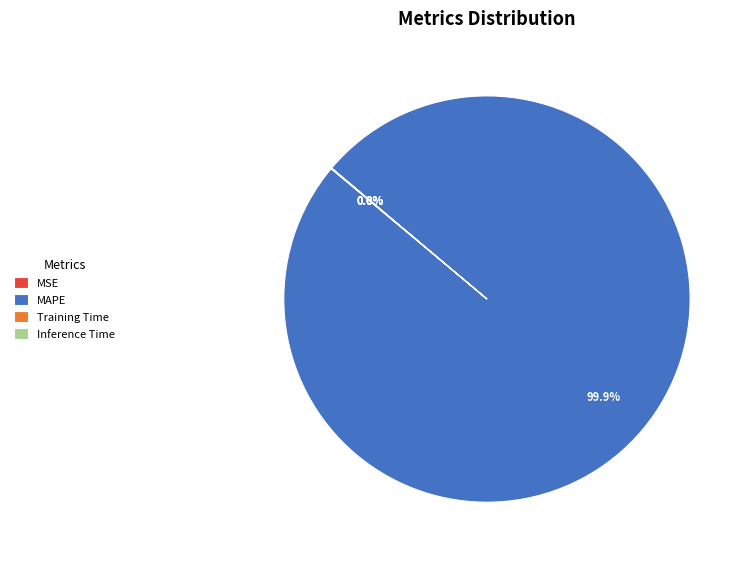

Does MAPE represent more than half of the total?

Yes